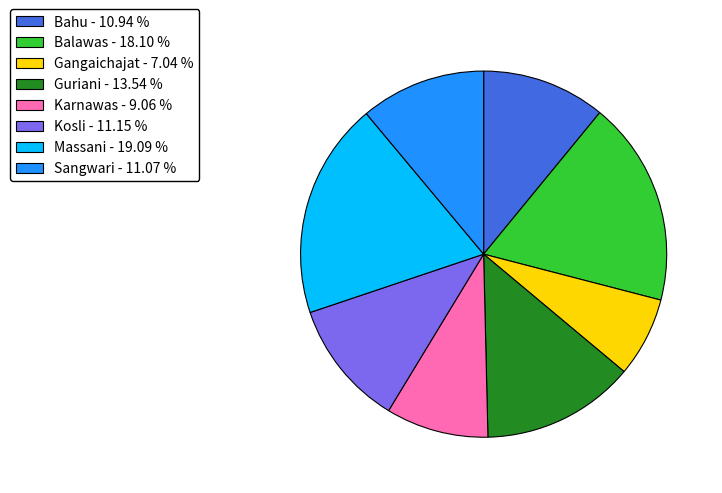

The Guriani slice represents 25% of the pie. True or false?

False